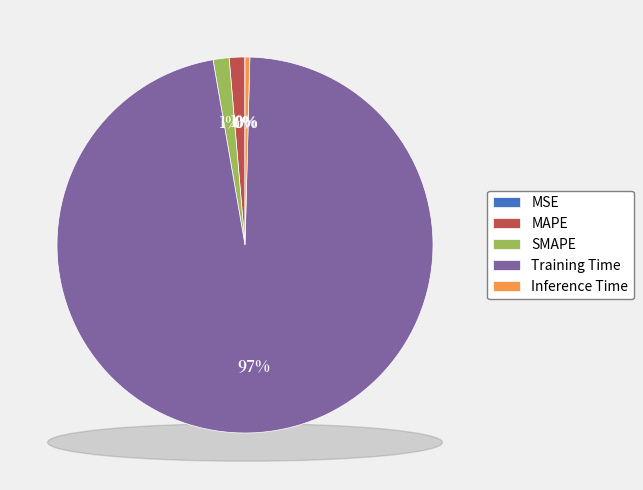

How many segments does this pie chart have?

5